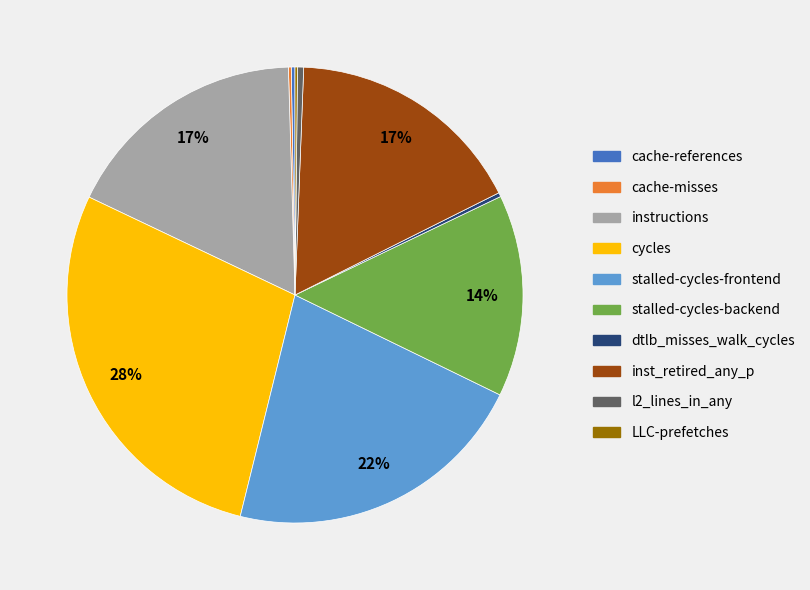

Which category has the biggest portion of the pie?

cycles